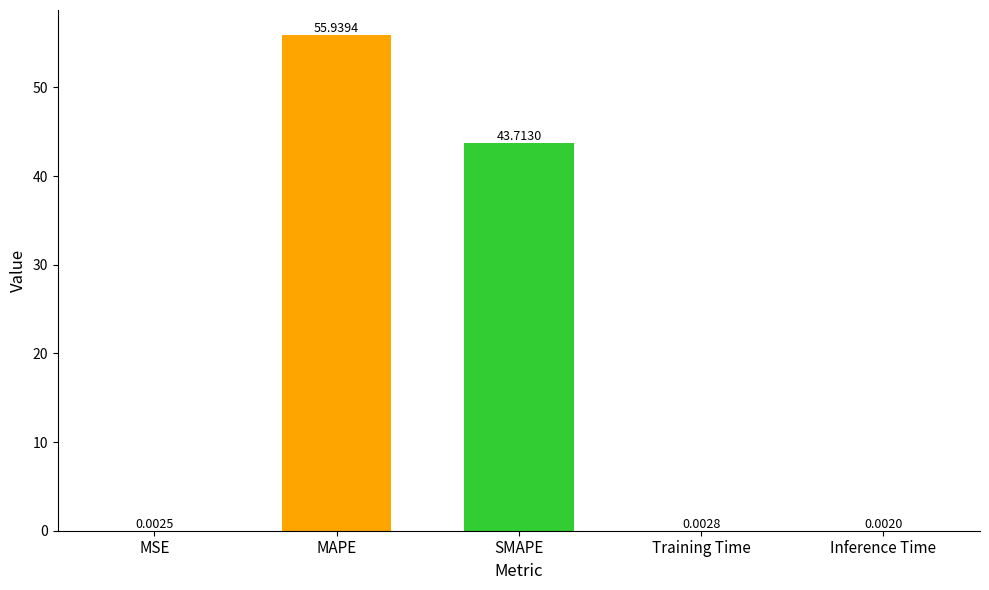

What is the change in value from MAPE to SMAPE?

-12.2